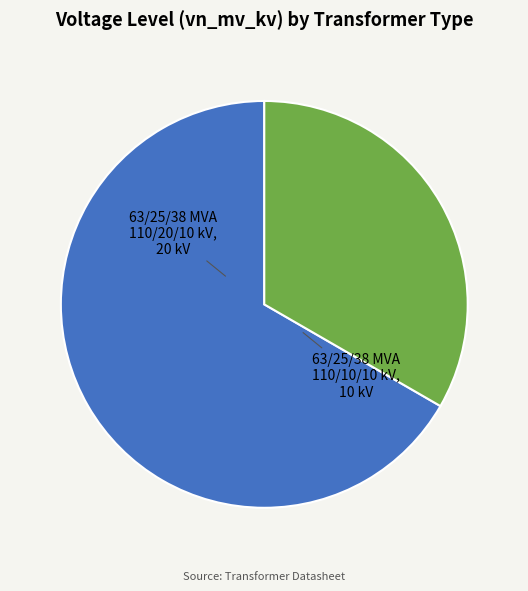

Combined, do 63/25/38 MVA 110/20/10 kV and 63/25/38 MVA 110/10/10 kV account for over 50%?

Yes